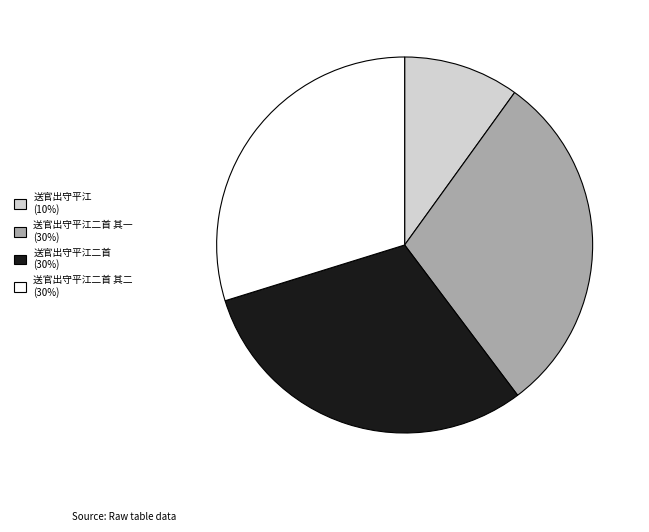

Combined, do 送官出守平江二首 (30%) and 送官出守平江二首 其一 (30%) account for over 50%?

Yes